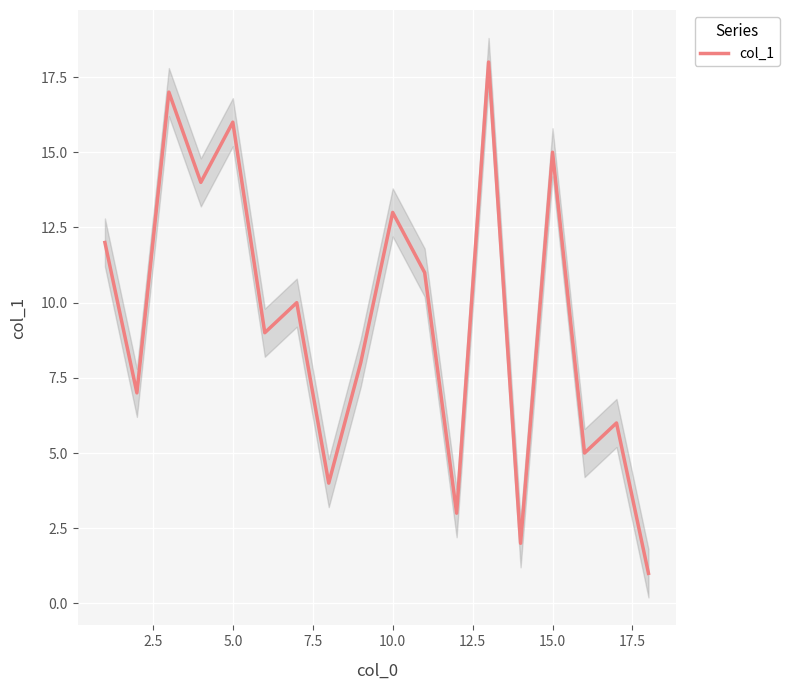

True or false: there are more than 1 points higher than both neighbors.

True